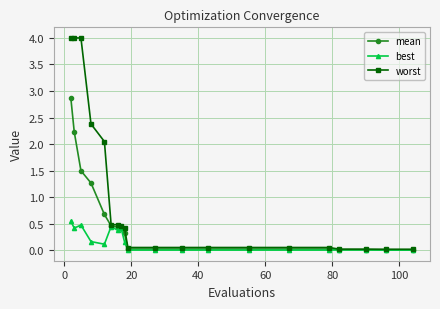

At how many categories does at least one series exceed 2?

5